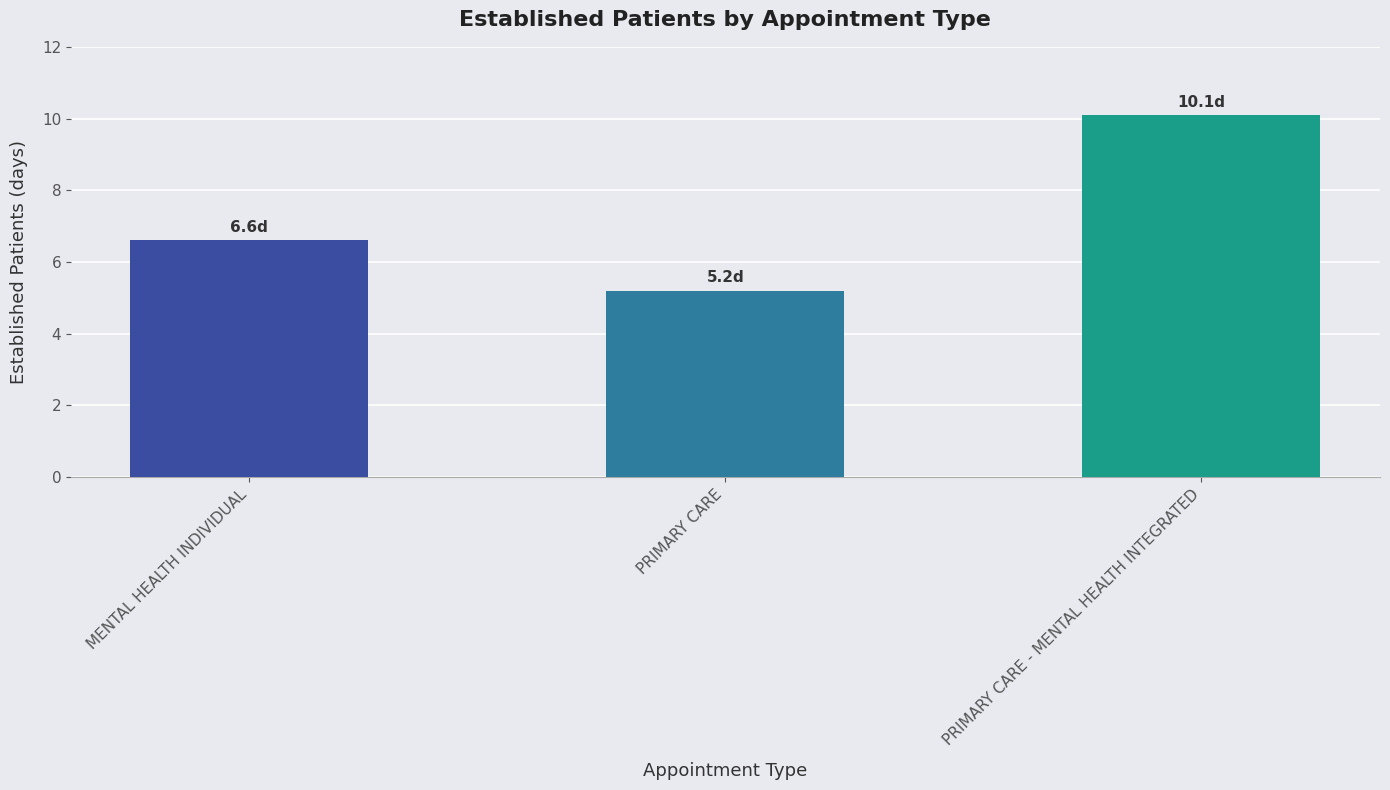

What is the average value?

7.3